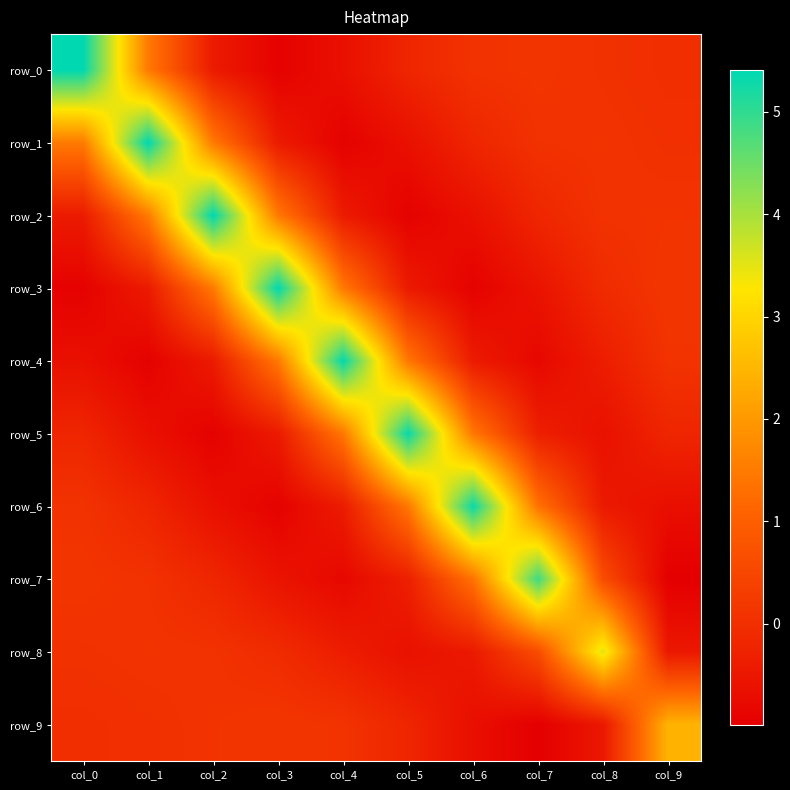

Rank the series at col_9 from highest to lowest value.

row_9, row_3, row_2, row_4, row_1, row_0, row_5, row_8, row_6, row_7